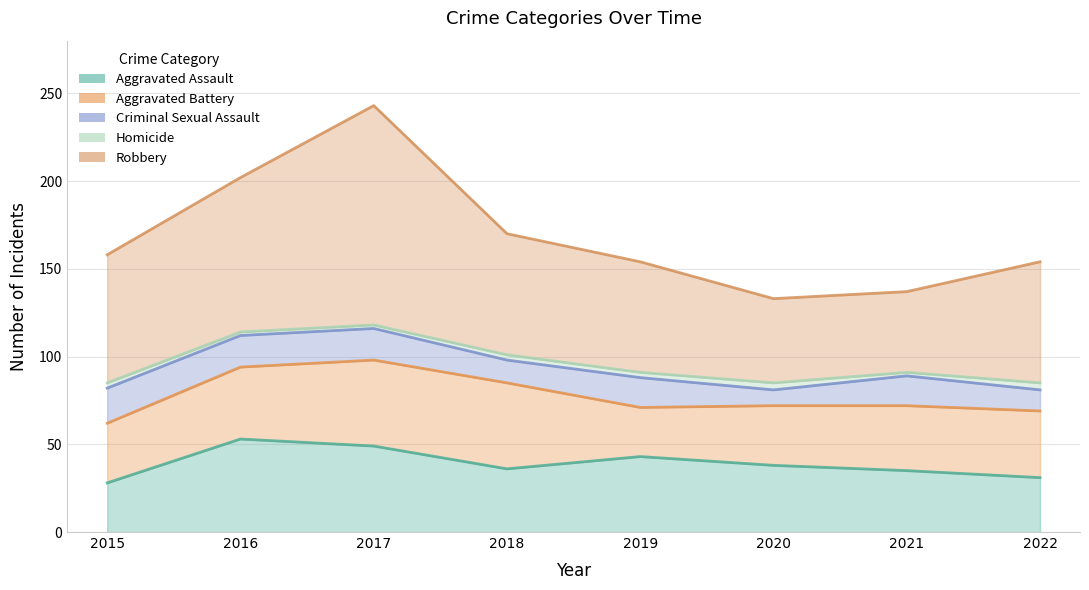

How many values in the Homicide series are below 3?

3